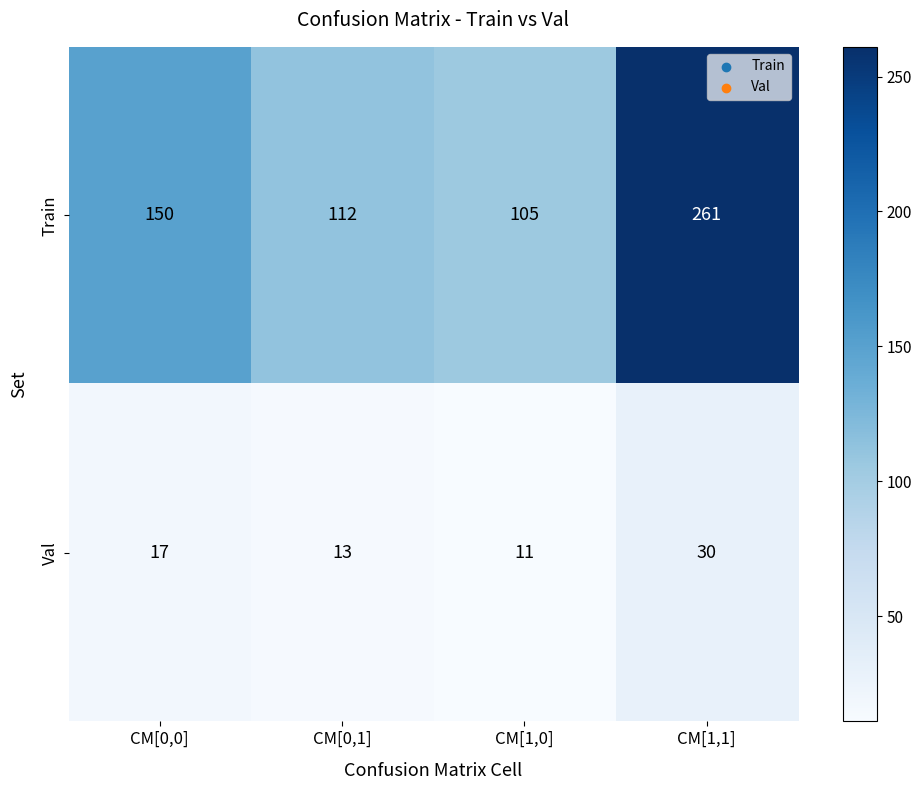

Rank the series at CM[0,1] from highest to lowest value.

Train, Val